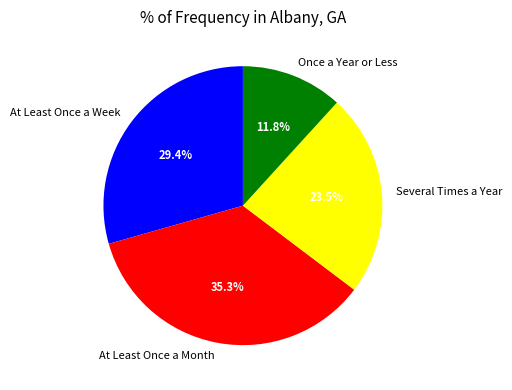

What portion of the pie excludes Several Times a Year?

76.5%